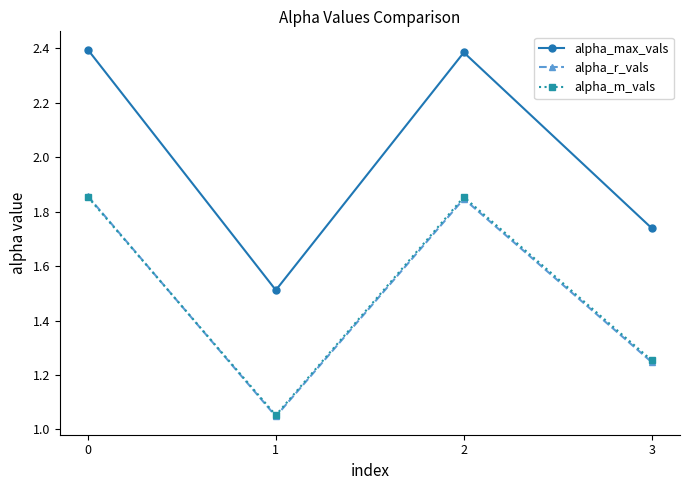

Is the value of alpha_m_vals at 0 greater than the value of alpha_max_vals at 2?

No